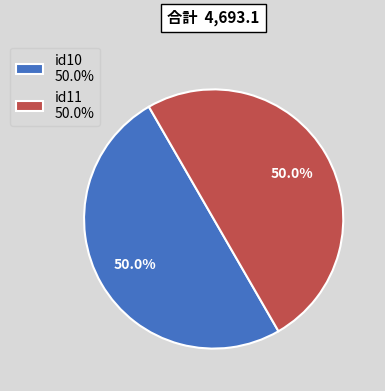

Count the number of slices in the pie.

2